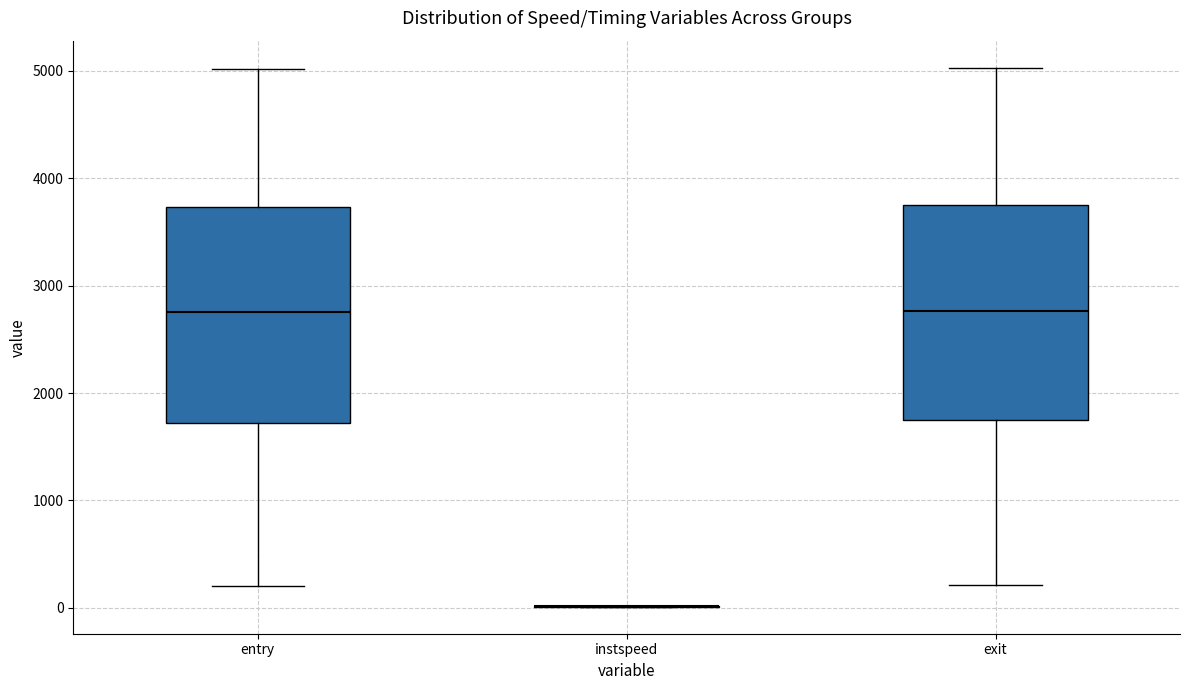

Reading left to right, read every box against the y-axis: the position of its median line, the range the box covers, and the ends of its whiskers. The values are not printed on the chart, so give them approximately, as read against the axis.

entry: median 2800, box 1700 to 3700, whiskers 200 to 5000
instspeed: box collapsed to a line at 0, whiskers 0 to 0
exit: median 2800, box 1700 to 3700, whiskers 200 to 5000